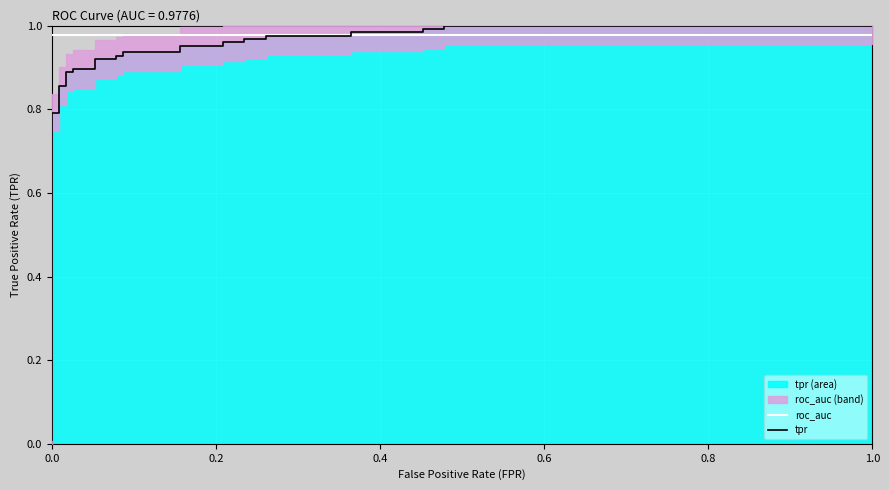

The value of roc_auc at 15 is 0.5. True or false?

False